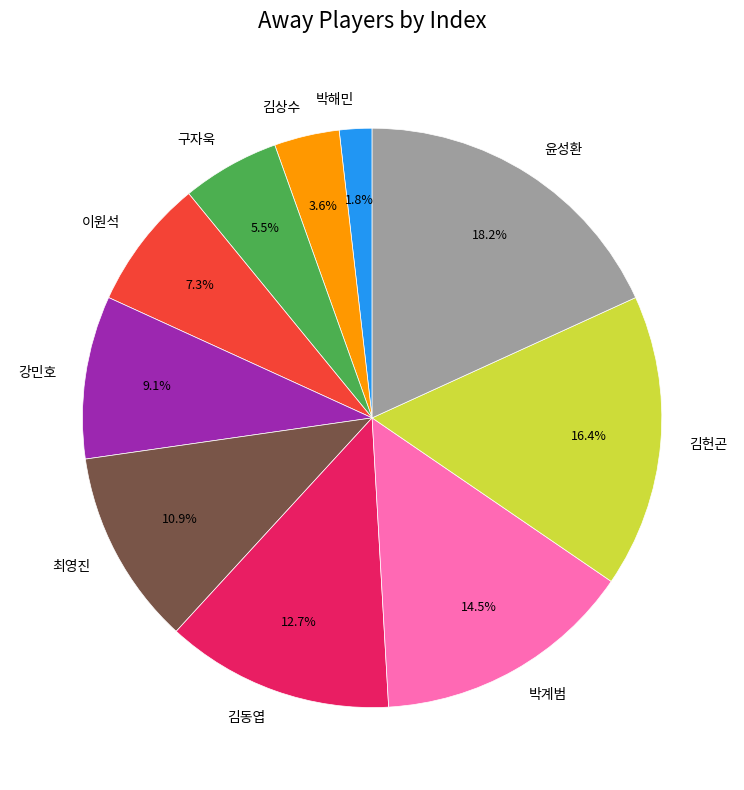

Approximately how many times larger is the value at 박계범 compared to 김헌곤?

0.9